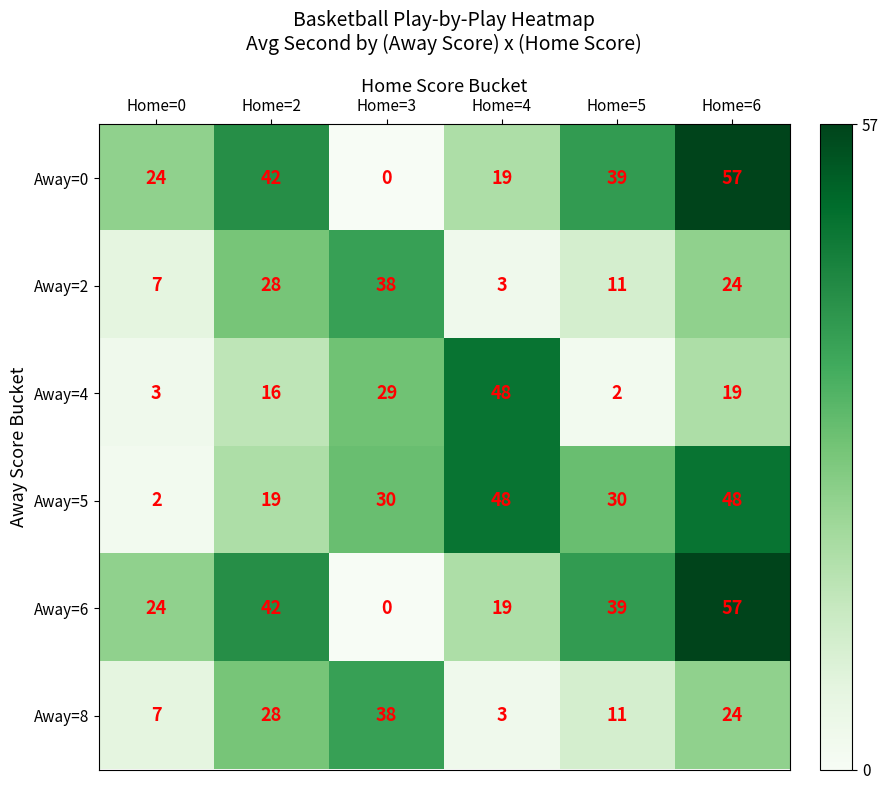

At which label does Away=2 first exceed 24?

Home=2